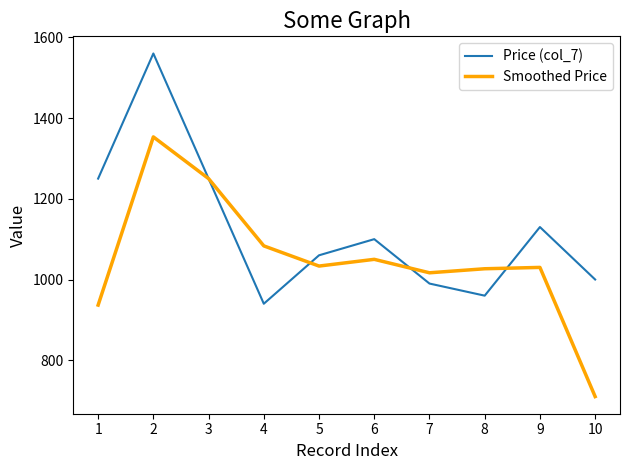

True or false: Price (col_7) has more than 1 points higher than both neighbors.

True